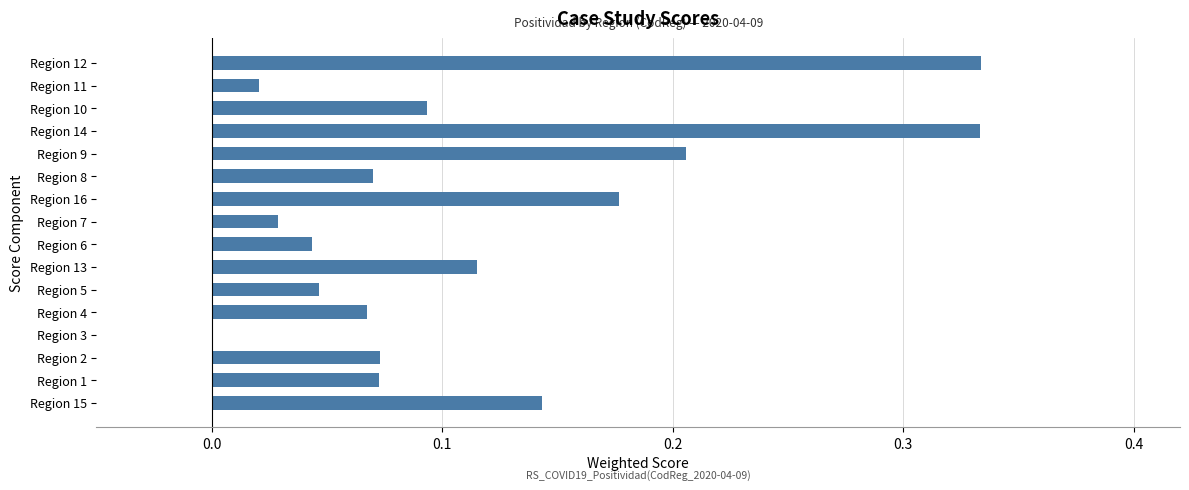

True or false: the data shows 0.3 at Region 9.

False